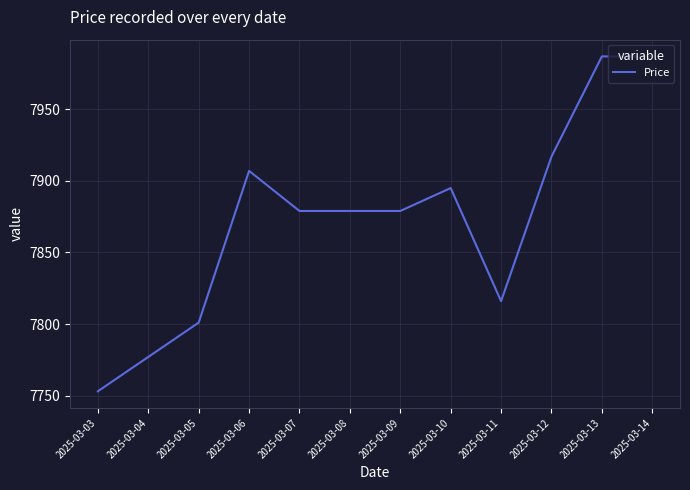

What is the difference between the maximum and minimum values?

234